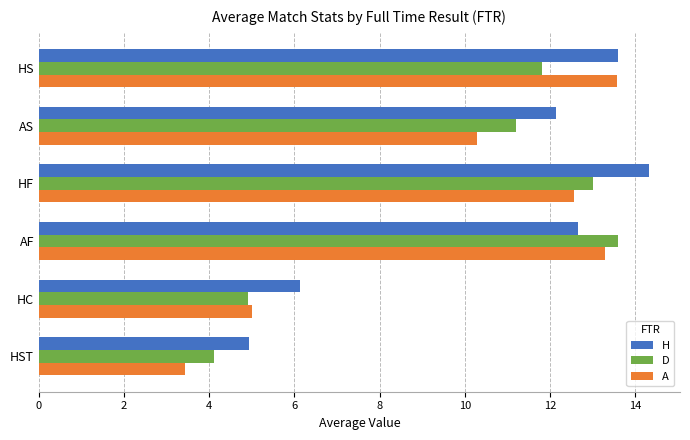

What is the difference between the highest and lowest values at HS?

1.8